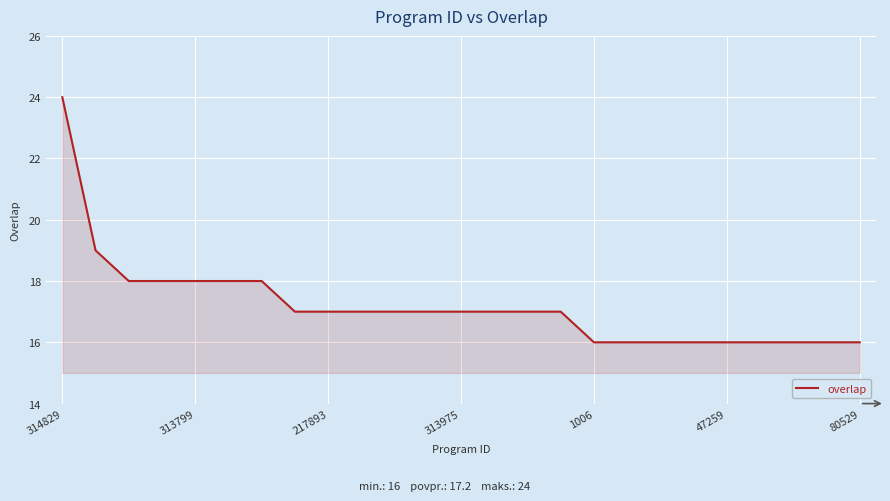

What is the minimum value shown in the chart?

16